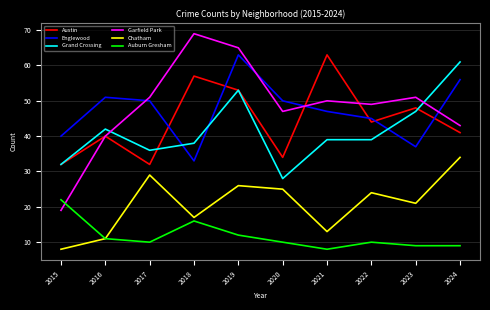

After their last crossing, which series has the higher values: Austin or Englewood?

Englewood